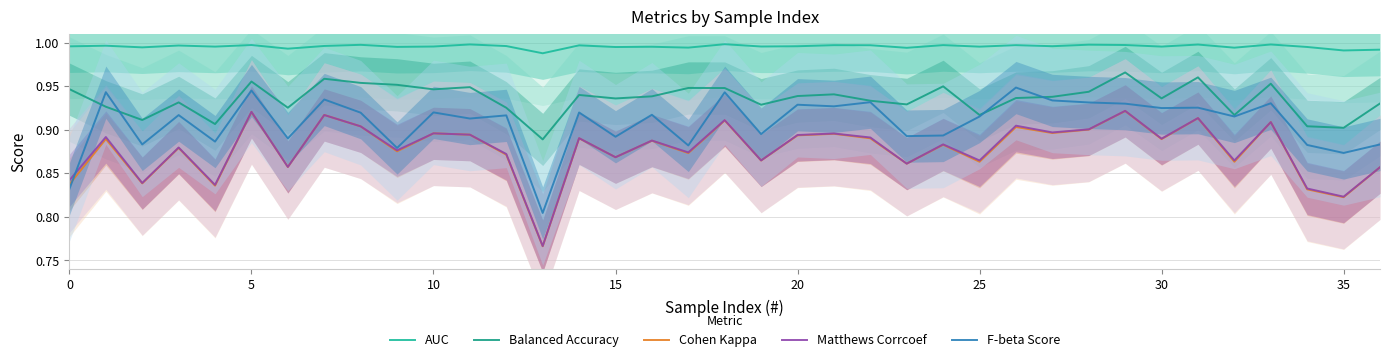

What is the difference between the maximum and minimum values in the Cohen Kappa series?

0.2